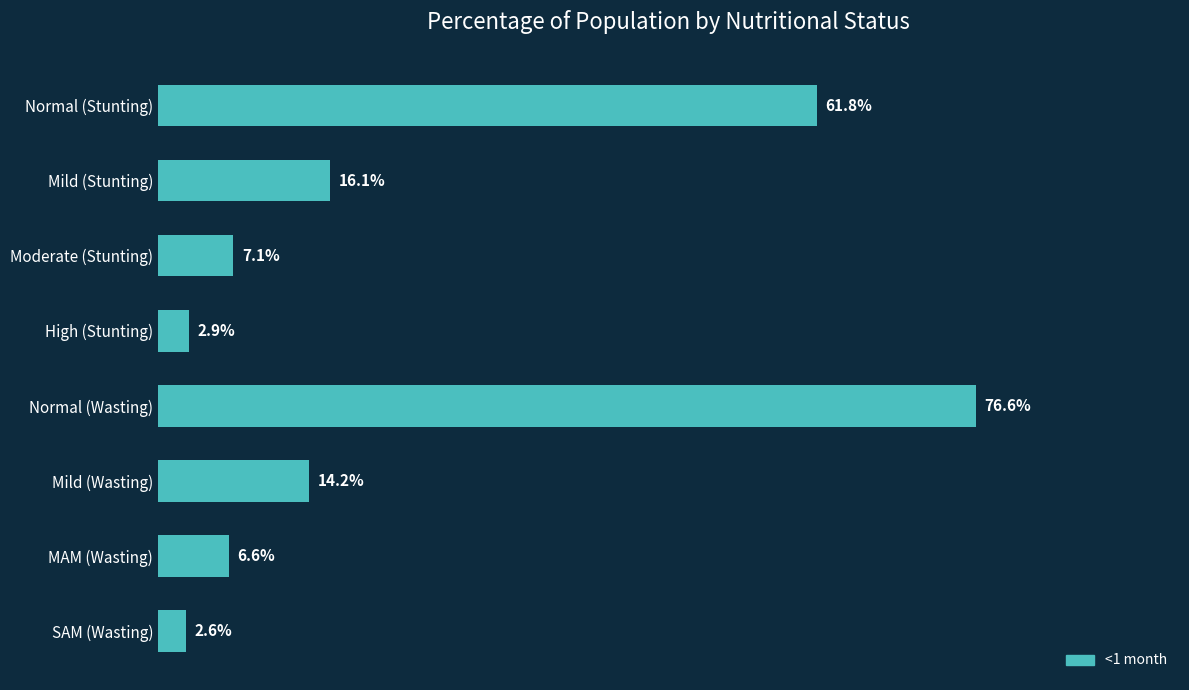

Does the chart contain stacked bars?

No